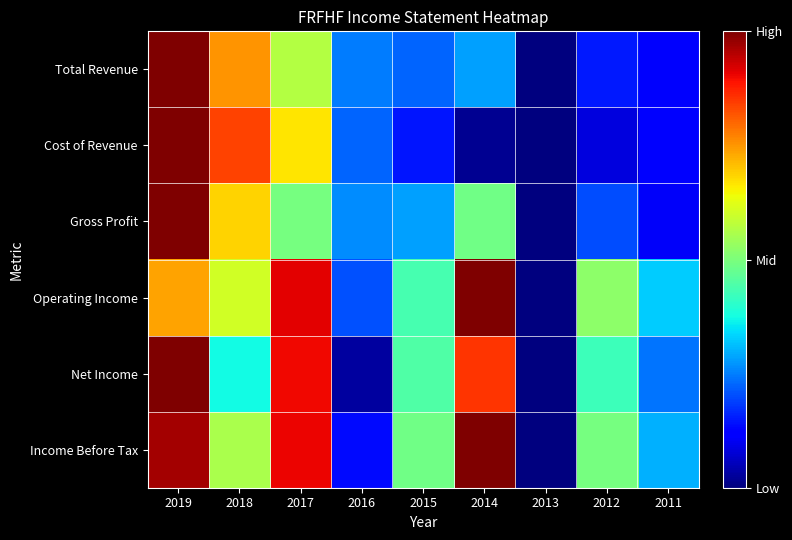

Rank the series by their maximum value, from lowest to highest.

Total Revenue, Cost of Revenue, Gross Profit, Operating Income, Net Income, Income Before Tax